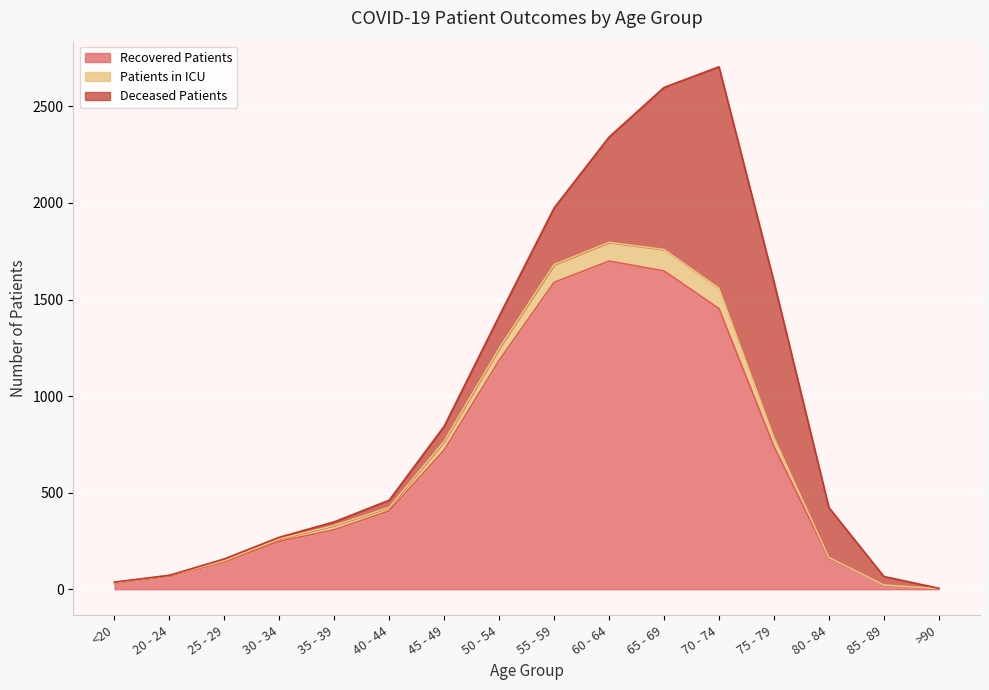

What is the difference between the highest and lowest values at <20?

3